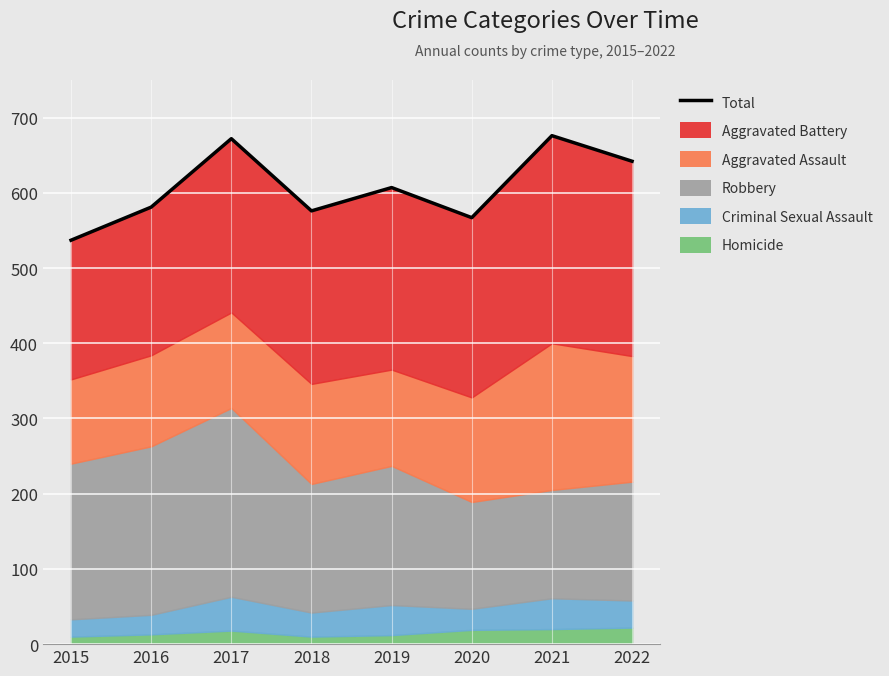

List the labels in order of value, largest first.

2021, 2017, 2022, 2019, 2016, 2018, 2020, 2015